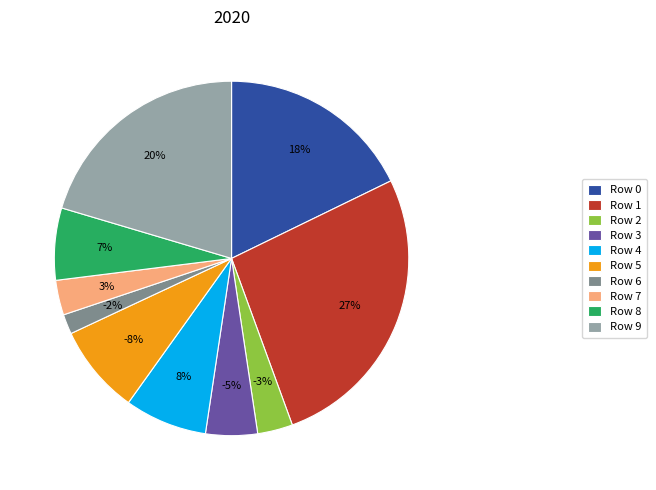

Is there any slice that represents more than half of the pie?

No